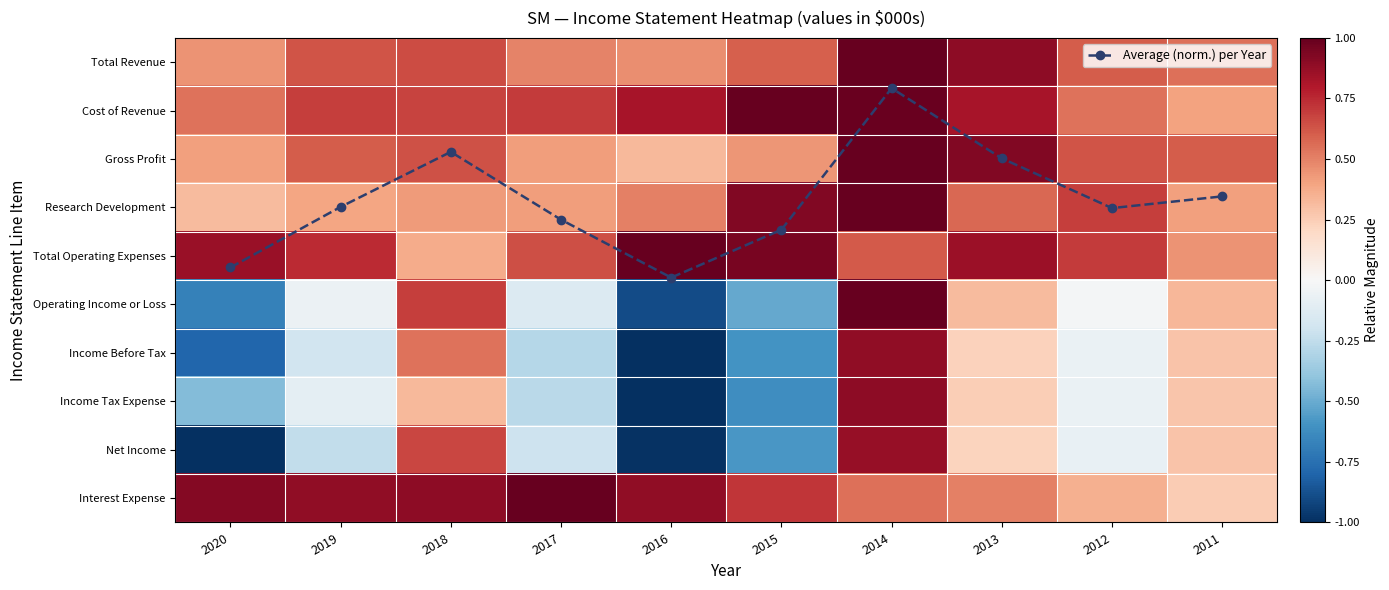

How many values in Operating Income or Loss are above zero?

4